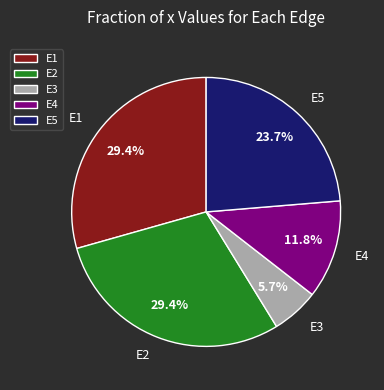

What percentage do E4 and E3 together represent?

17.5%